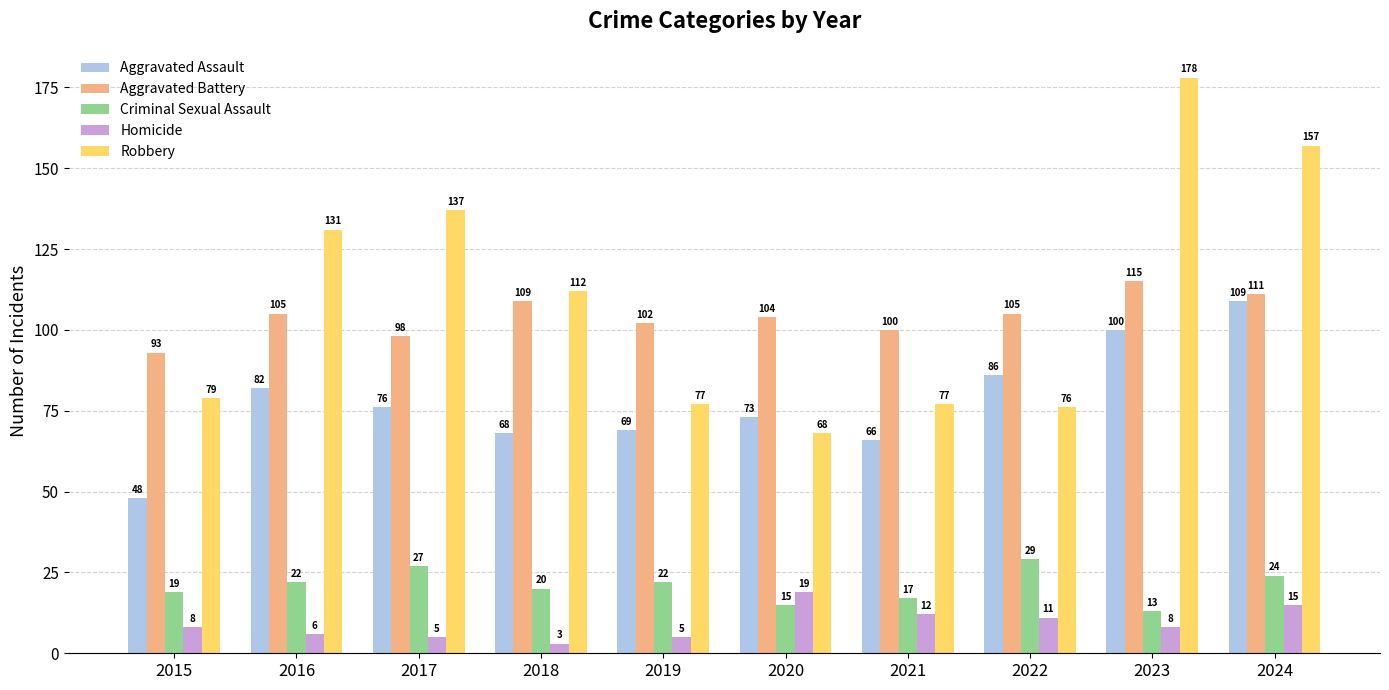

What is the sum of all Criminal Sexual Assault values?

208